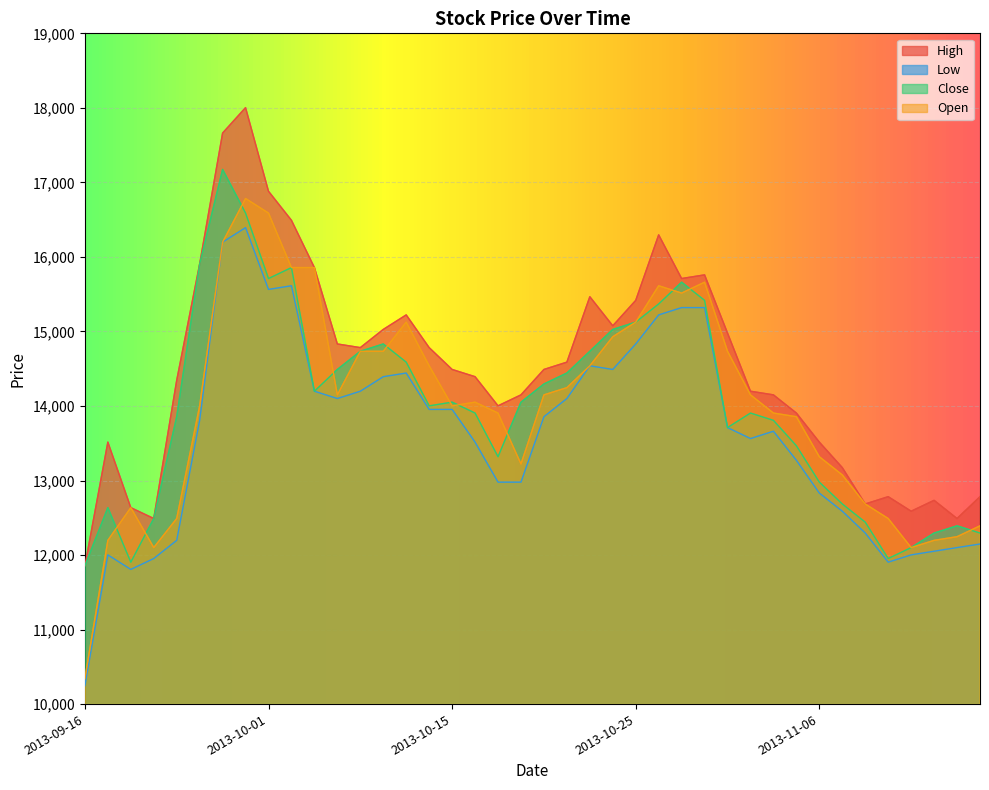

What is the approximate value of Close at 2013-10-02?

15857